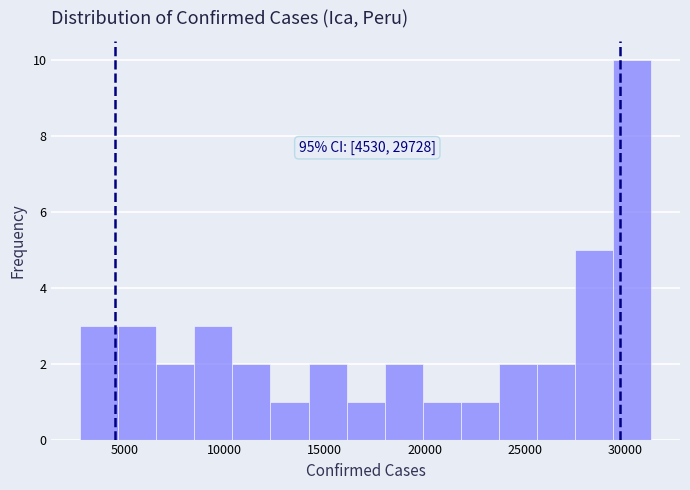

Read against the x-axis, roughly where is the centre of the tallest bar?

30500